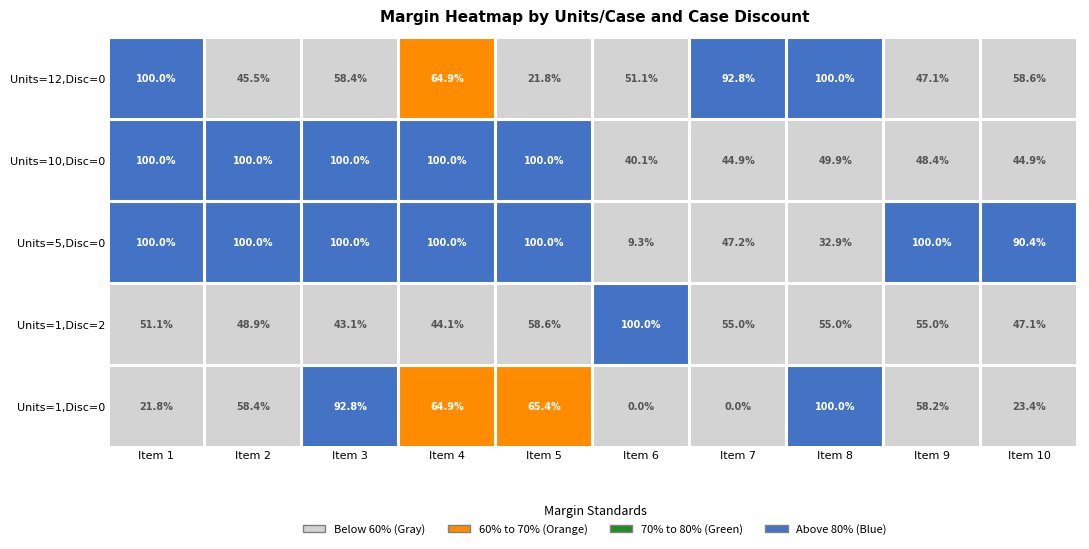

True or false: 2 has a value of 160.7 at 1.

False